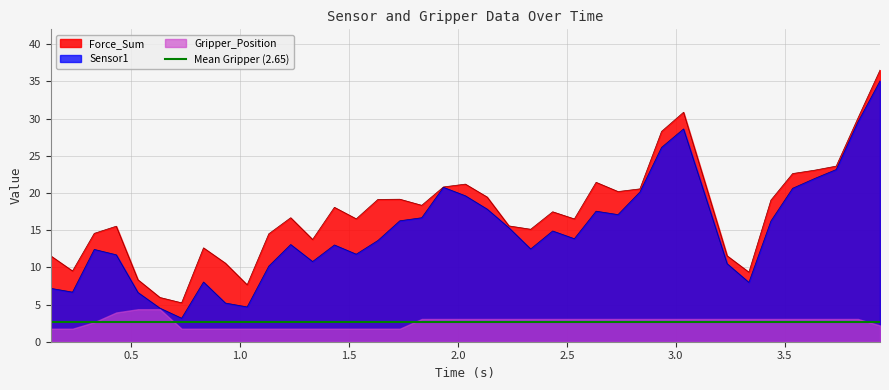

Reading left to right, list all the values displayed in this chart.

Sensor1: 7.2	7.2	6.7	12.4	11.7	6.6	4.5	3.2	8.0	5.2	4.7	10.2	13.1	10.8	13.0	11.8	13.6	16.3	16.7	20.8	19.6	17.8	15.3	12.5	14.9	13.9	17.5	17.1	20.1	26.1	28.6	19.5	10.5	8.0	16.2	20.6	21.9	23.1	29.6	35.1
Force_Sum: 11.5	11.5	9.5	14.6	15.5	8.3	6.0	5.2	12.6	10.6	7.6	14.5	16.7	13.7	18.1	16.5	19.1	19.2	18.3	20.8	21.2	19.4	15.6	15.1	17.5	16.5	21.4	20.2	20.5	28.3	30.9	21.2	11.5	9.3	19.0	22.6	23.1	23.6	30.1	36.5